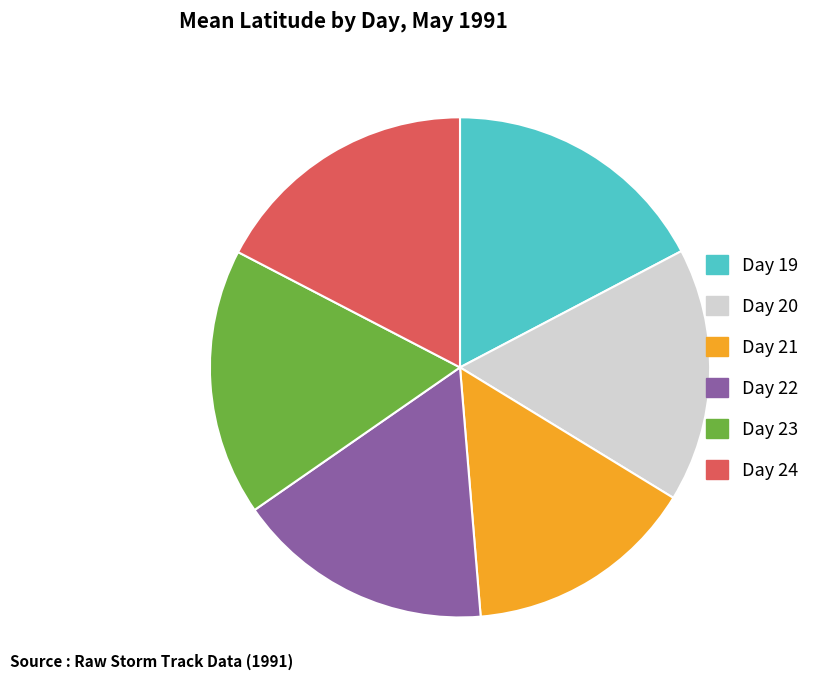

Does Day 23 represent more than half of the total?

No